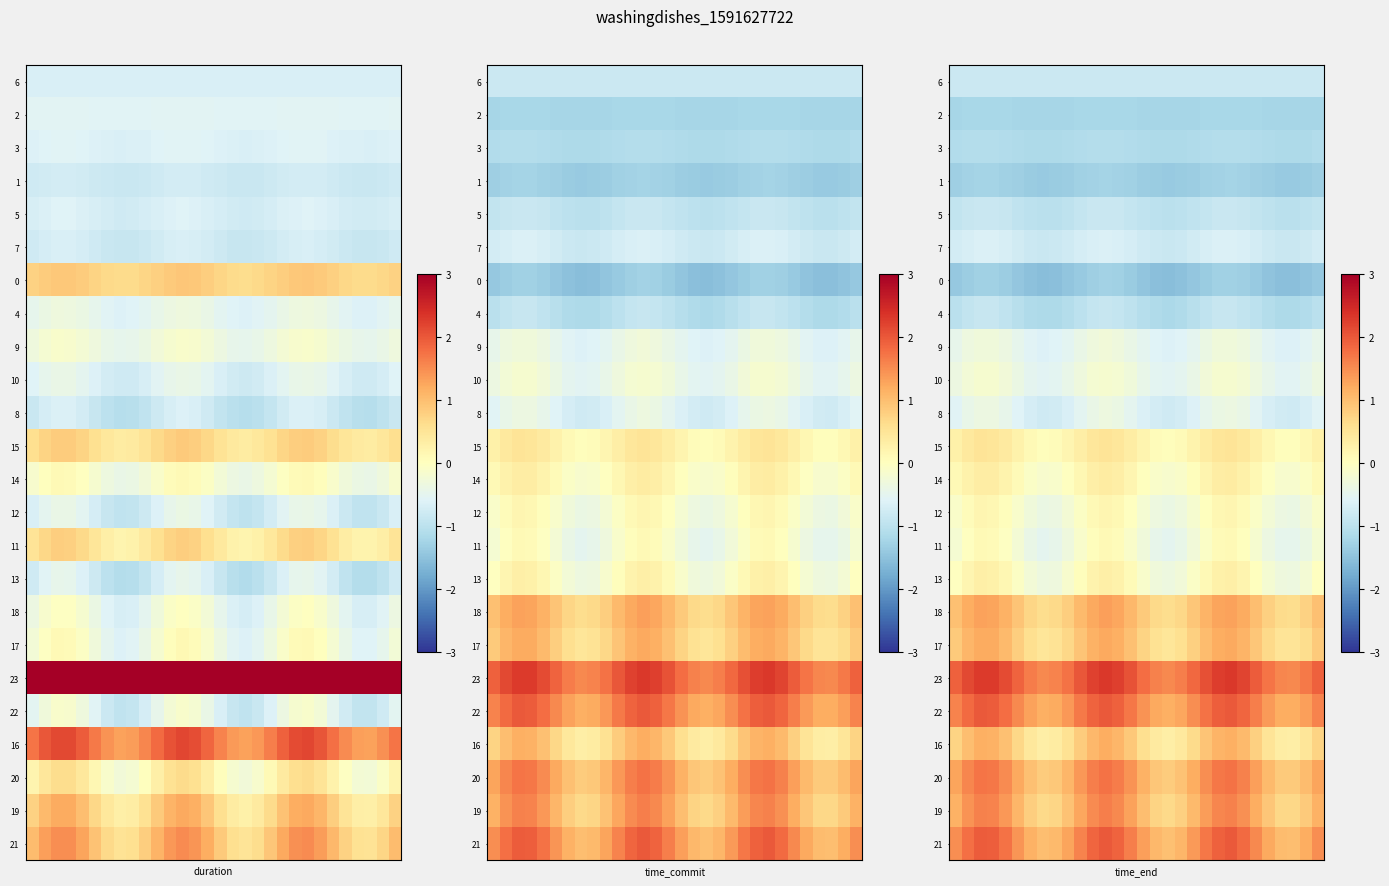

Which series has the widest spread of values?

21